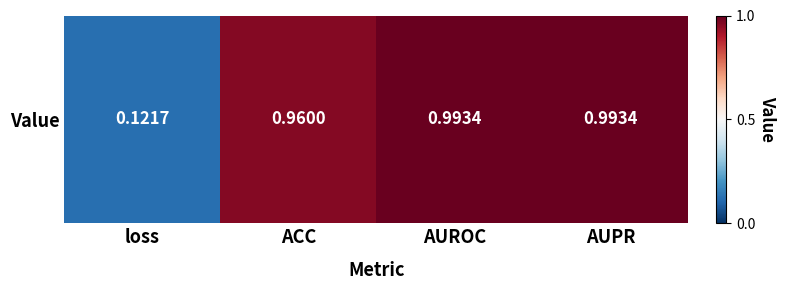

How many series are shown in this chart?

1